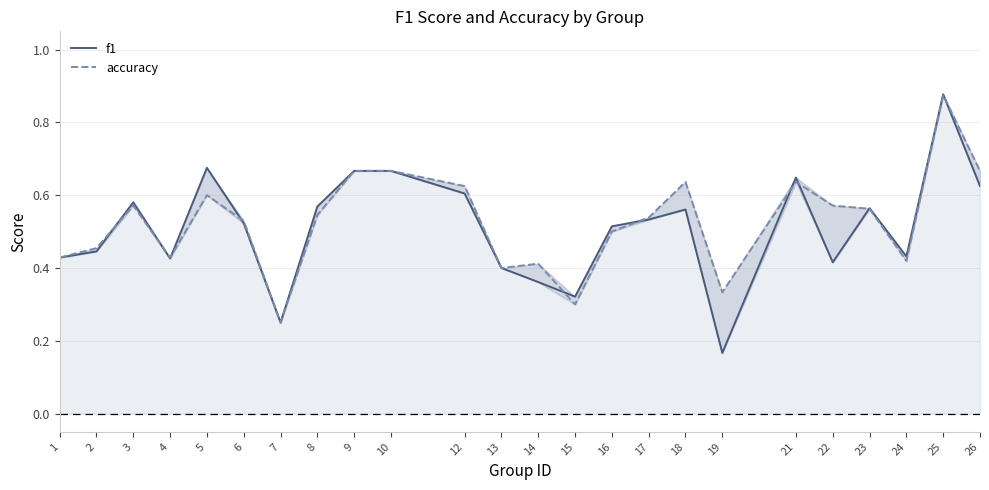

Is it true that f1 equals 0.3 at 15?

True